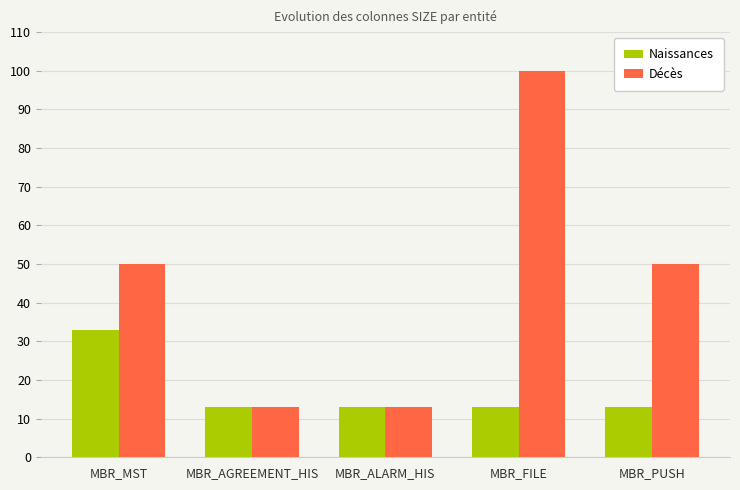

Are the bars horizontal?

No